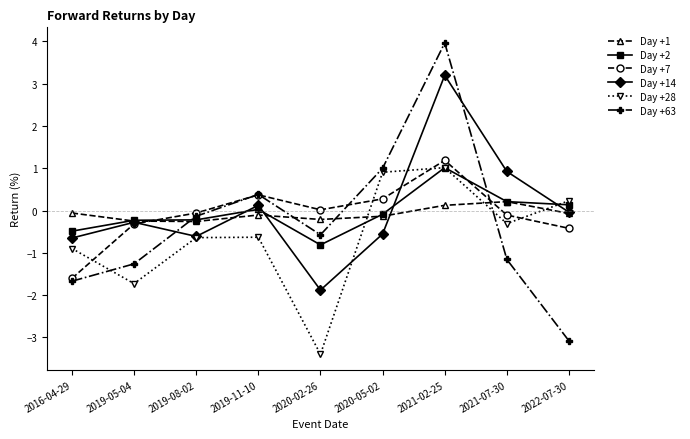

What is the value of the Day +1 point at the 8th from the left?

0.2